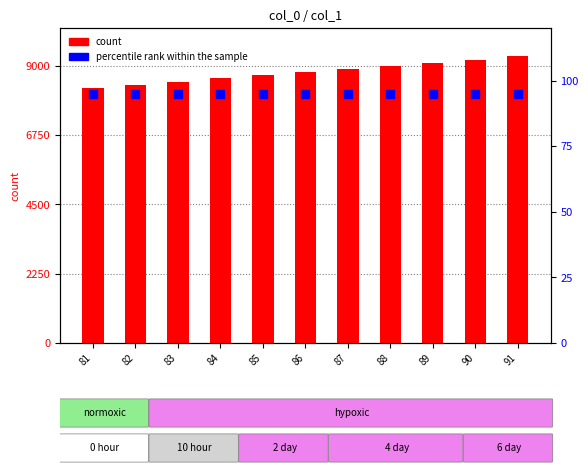

At which category is the sum across all series the highest?

91